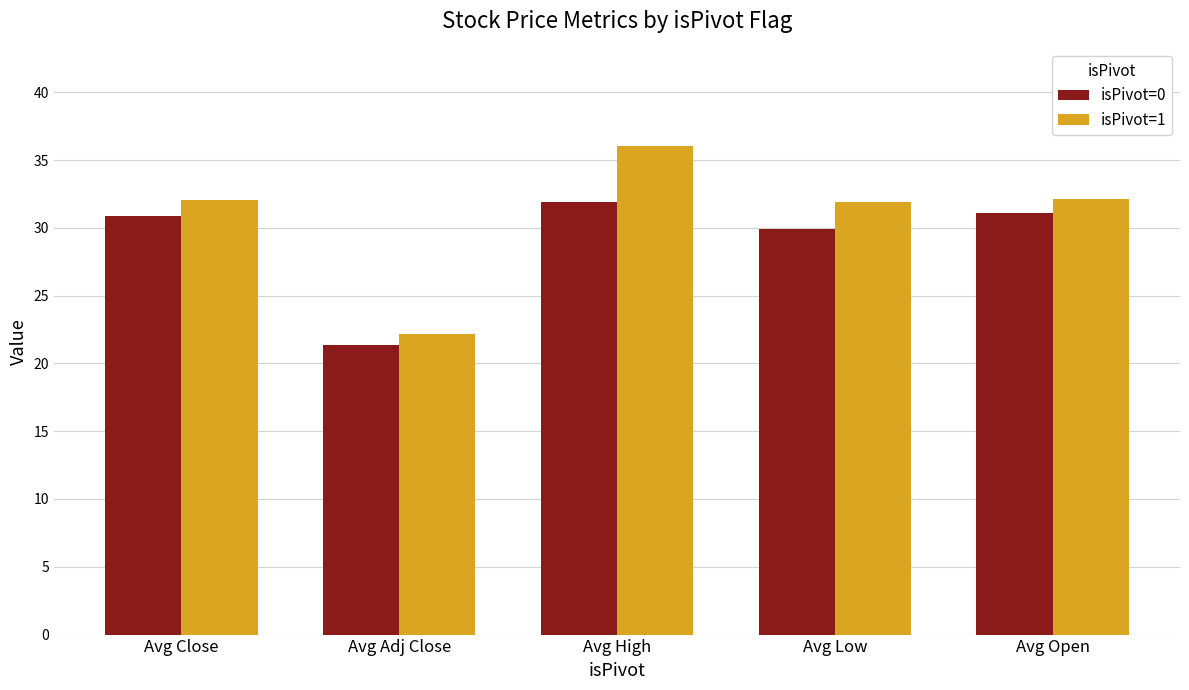

Between Avg Adj Close and Avg High, which series saw the biggest shift?

isPivot=1